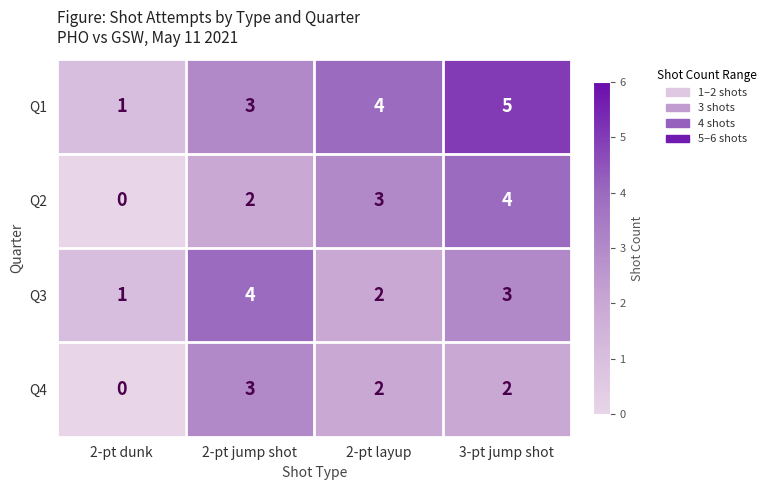

At which label does Q3 reach its minimum?

2-pt dunk